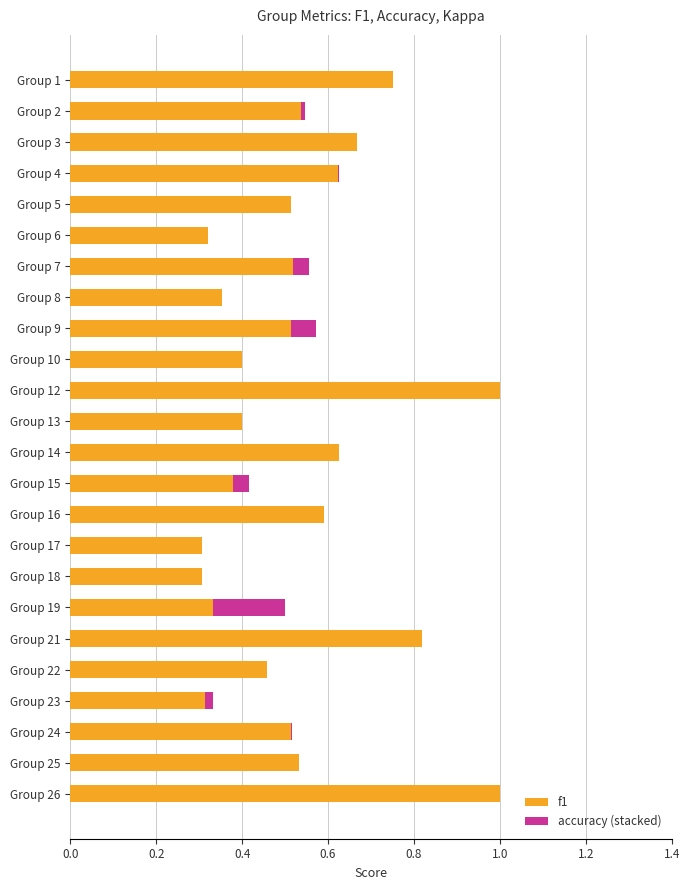

Is it true that f1 equals 0.5 at Group 6?

False